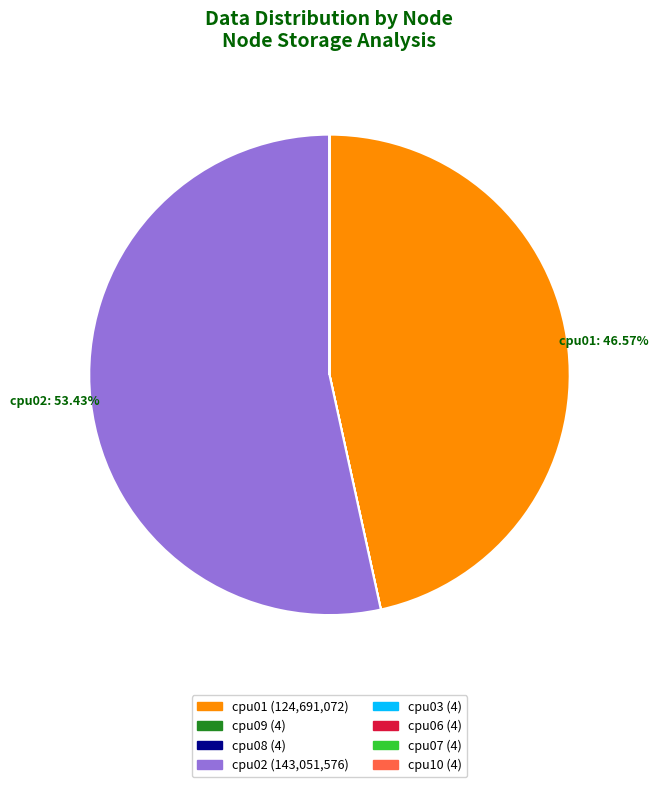

Is there any slice that represents more than half of the pie?

Yes